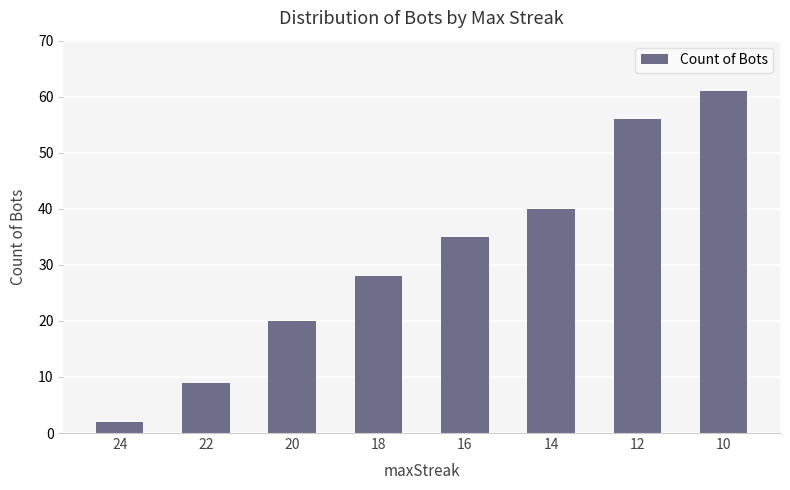

What is the difference between the second highest and second lowest values?

47